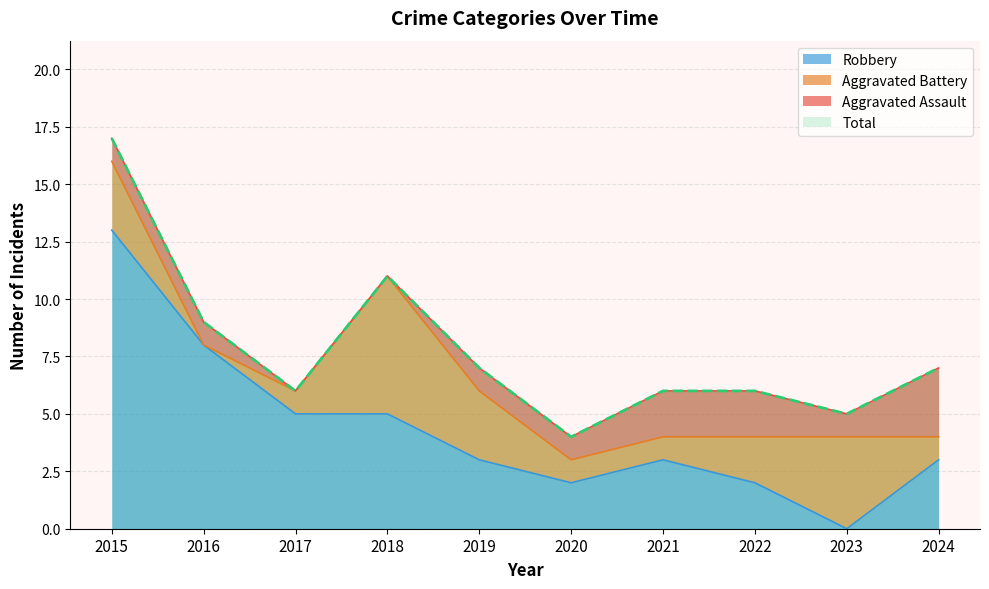

What is the average value of the Robbery series?

4